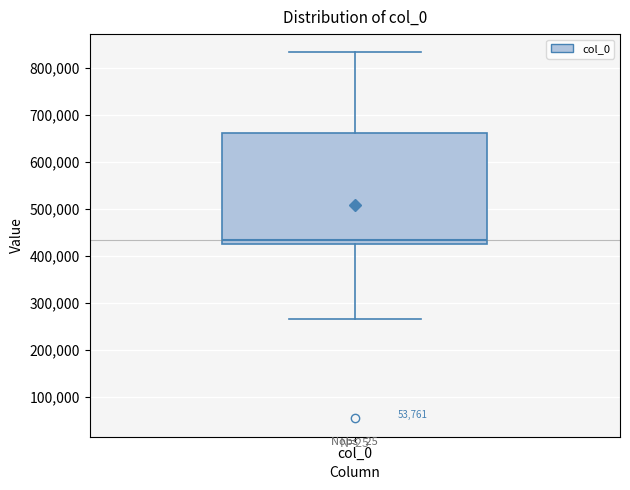

Transcribe this box plot: give where the median line is, the range the box spans, and where the two whiskers end, as read against the y-axis. The values are not printed on the chart, so give them approximately, as read against the axis.

median 430000, box 420000 to 660000, whiskers 260000 to 830000